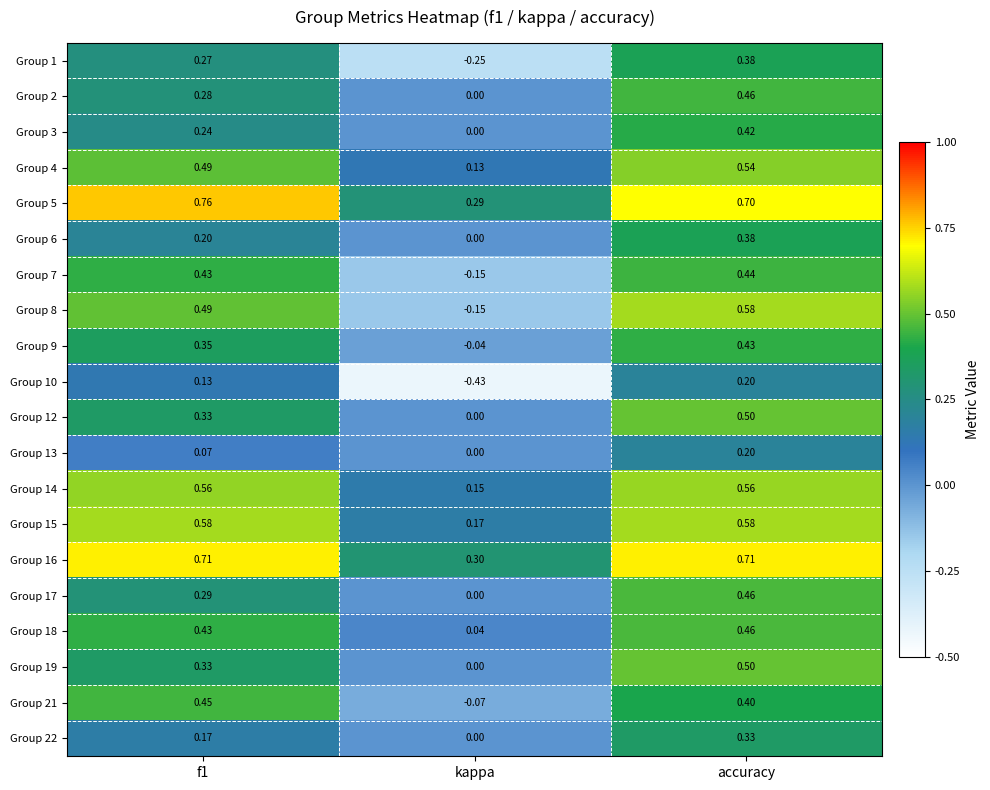

Which label corresponds to the smallest value in the chart?

kappa